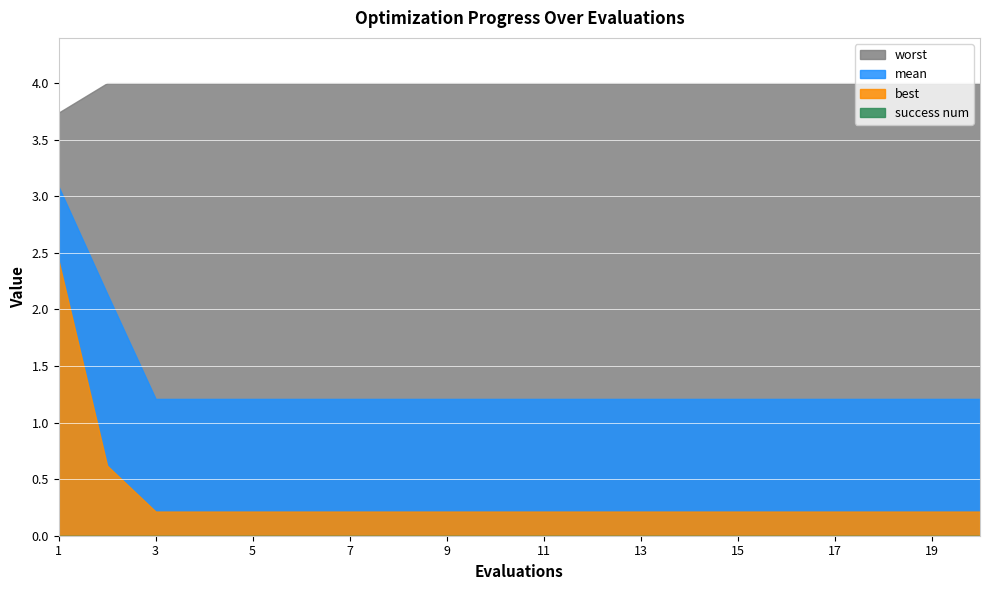

Between 2 and 17, which is larger?

2